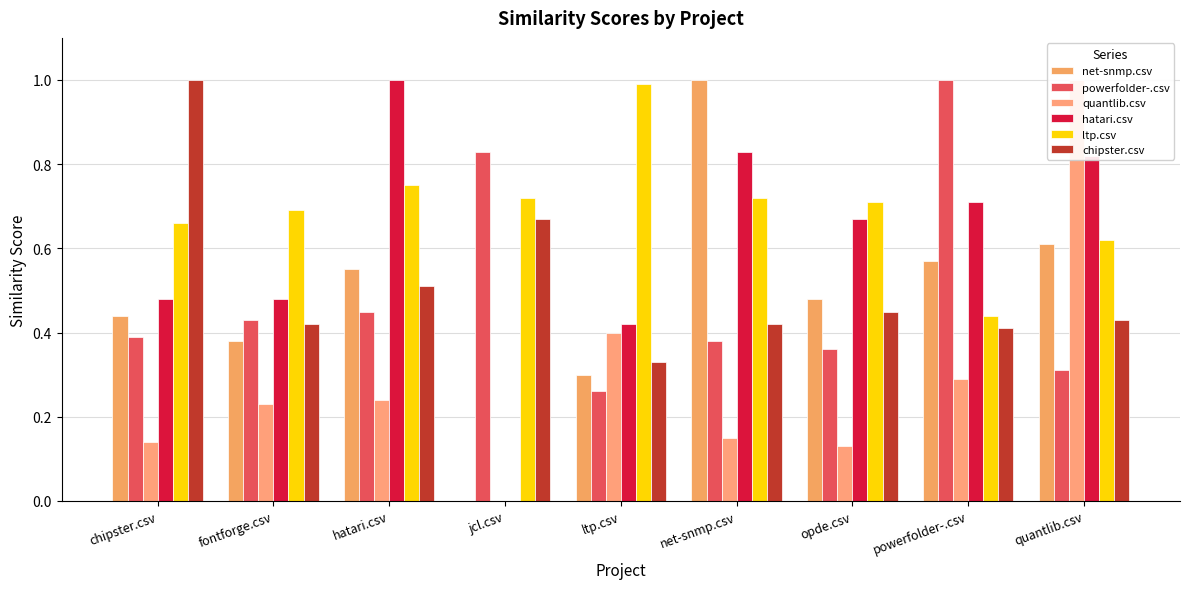

What is the value of the powerfolder-.csv bar at the 3rd from the left?

0.5